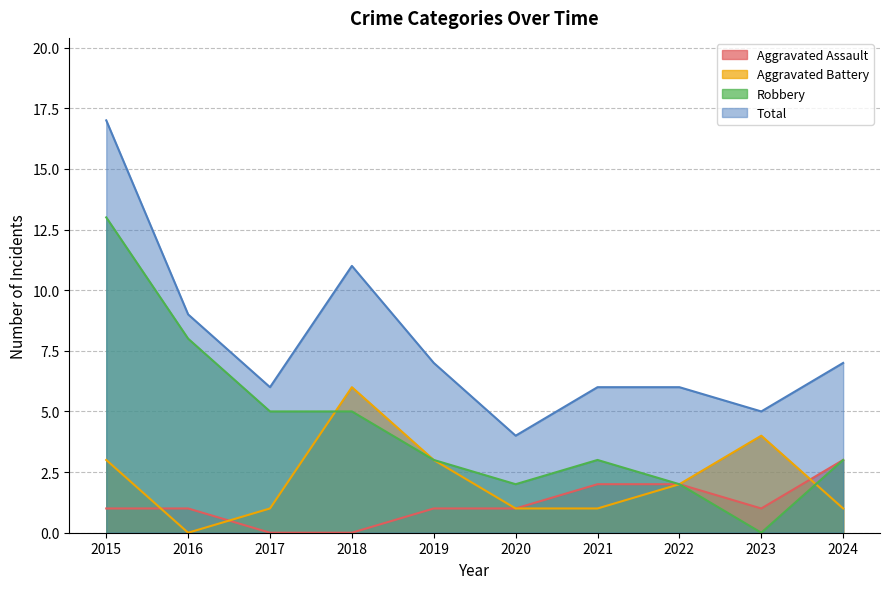

At which category does Aggravated Battery reach its first local valley?

2016